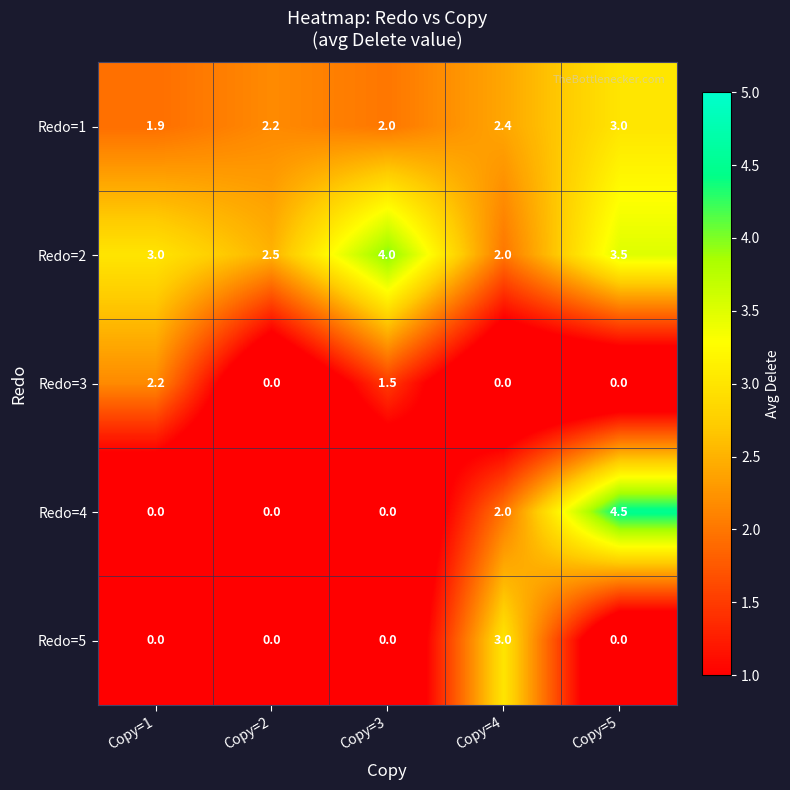

Reading left to right, list all the values displayed in this chart.

Redo=1: Copy=1=1.9	Copy=2=2.2	Copy=3=2.0	Copy=4=2.4	Copy=5=3.0
Redo=2: Copy=1=3.0	Copy=2=2.5	Copy=3=4.0	Copy=4=2.0	Copy=5=3.5
Redo=3: Copy=1=2.2	Copy=2=0.0	Copy=3=1.5	Copy=4=0.0	Copy=5=0.0
Redo=4: Copy=1=0.0	Copy=2=0.0	Copy=3=0.0	Copy=4=2.0	Copy=5=4.5
Redo=5: Copy=1=0.0	Copy=2=0.0	Copy=3=0.0	Copy=4=3.0	Copy=5=0.0